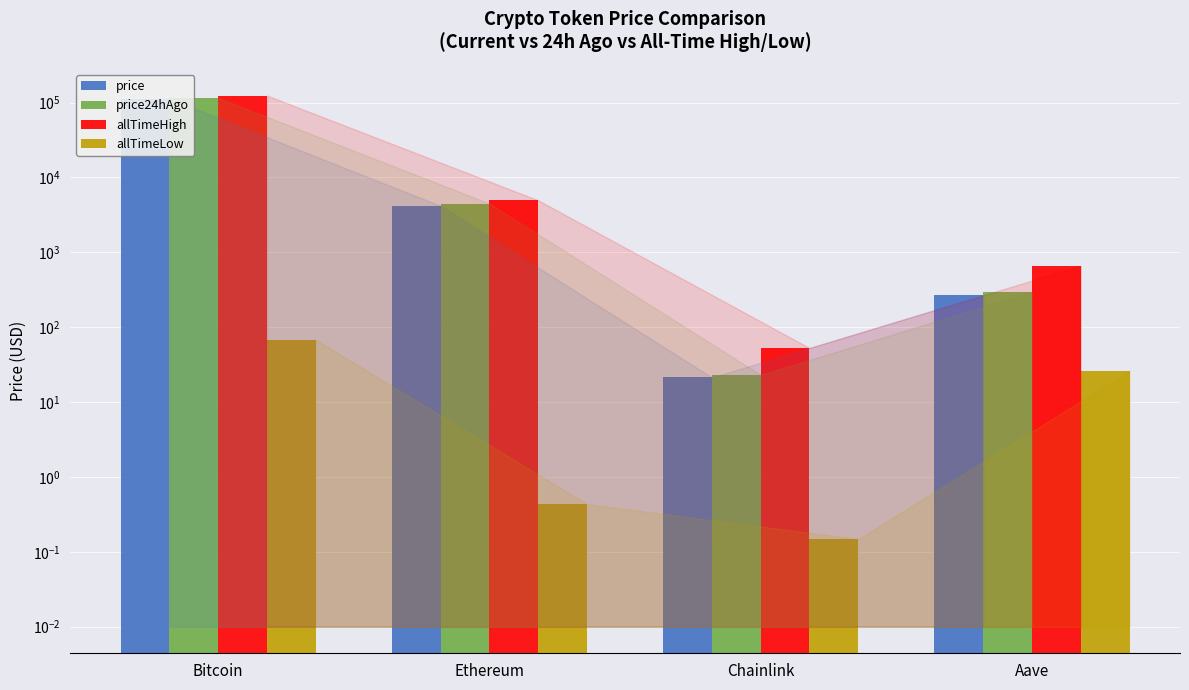

What is the spread (max minus min) of values at Chainlink?

52.6